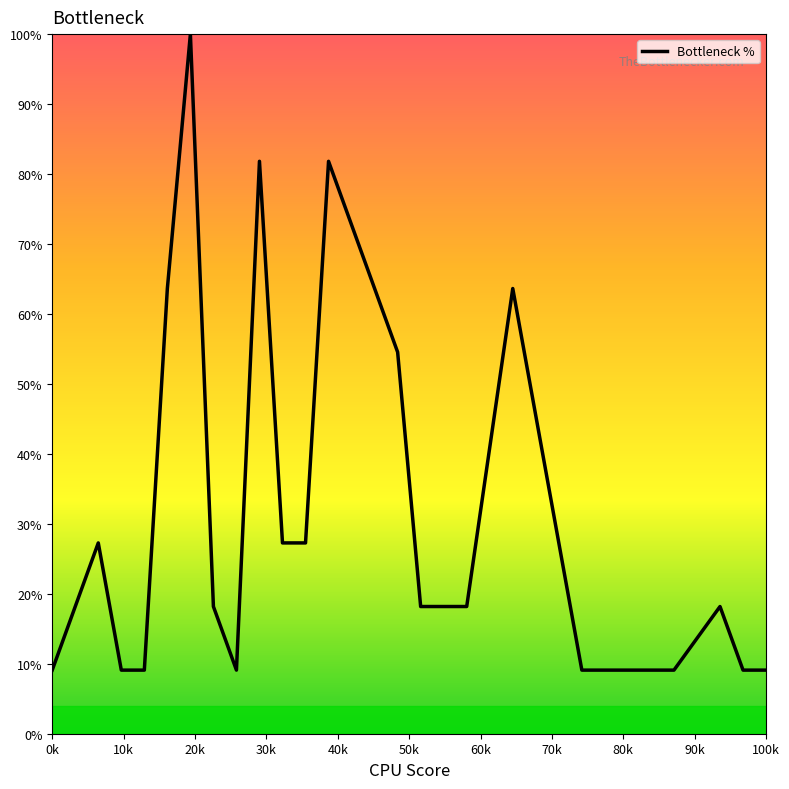

What is the greatest value displayed?

100.0